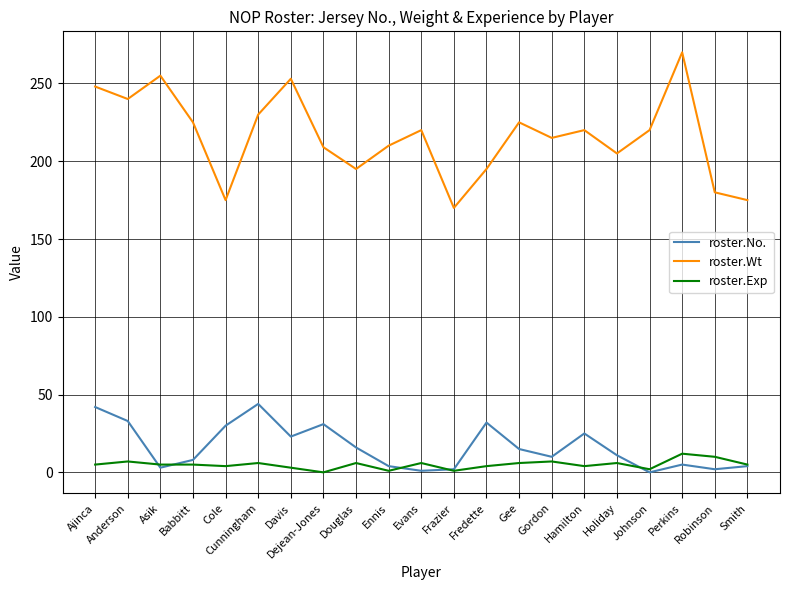

How many interior local peaks does the roster.No. series have?

5